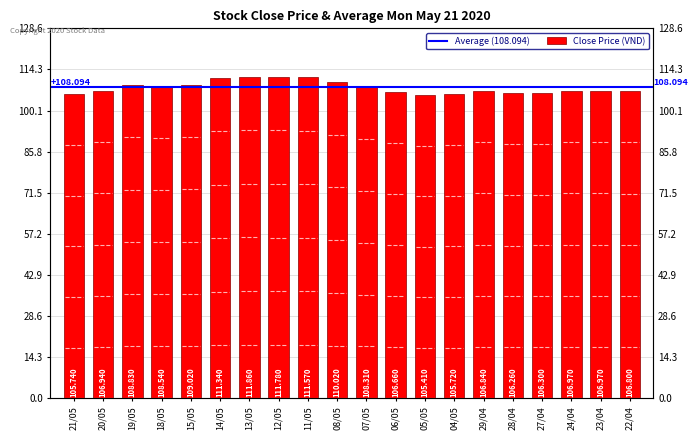

Reading left to right, what are all the values shown in this chart?

105.7	106.9	108.8	108.5	109.0	111.3	111.9	111.8	111.6	110.0	108.3	106.7	105.4	105.7	106.8	106.3	106.3	107.0	107.0	106.8